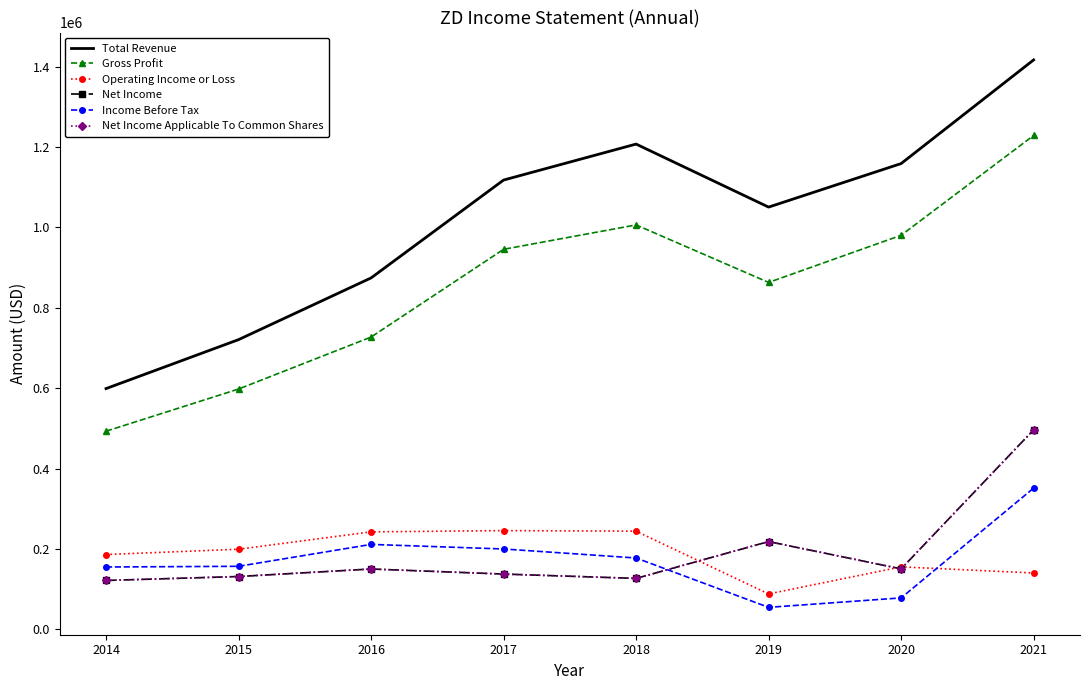

What is the difference between the maximum and second lowest values in the Net Income series?

369600